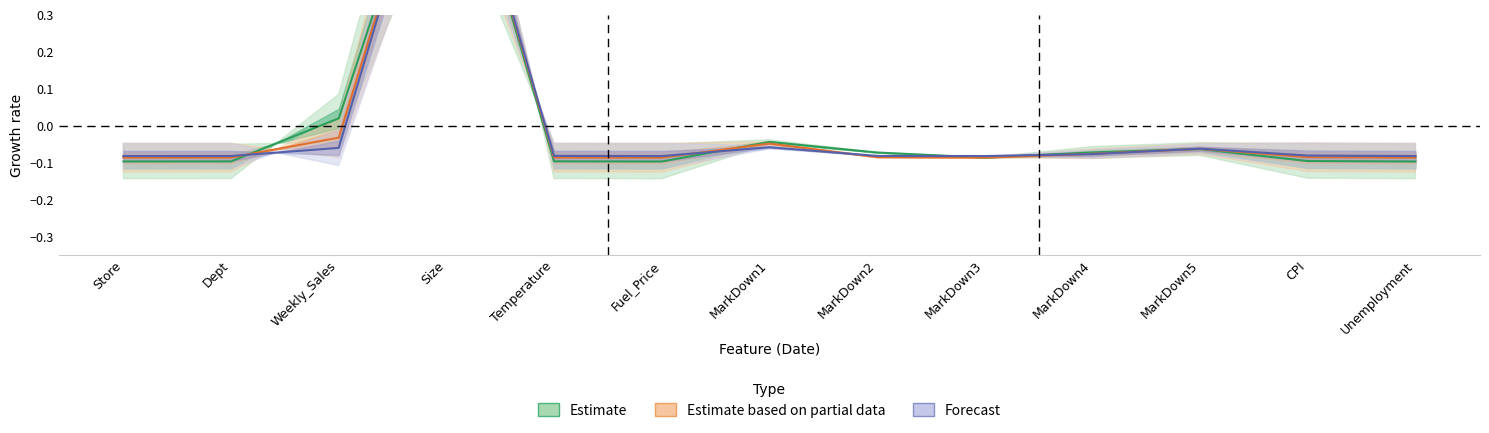

Reading left to right, extract all data points from this chart.

Estimate: -0.1	-0.1	0.0	0.9	-0.1	-0.1	-0.0	-0.1	-0.1	-0.1	-0.1	-0.1	-0.1
Estimate based on partial data: -0.1	-0.1	-0.0	0.9	-0.1	-0.1	-0.0	-0.1	-0.1	-0.1	-0.1	-0.1	-0.1
Forecast: -0.1	-0.1	-0.1	0.9	-0.1	-0.1	-0.1	-0.1	-0.1	-0.1	-0.1	-0.1	-0.1